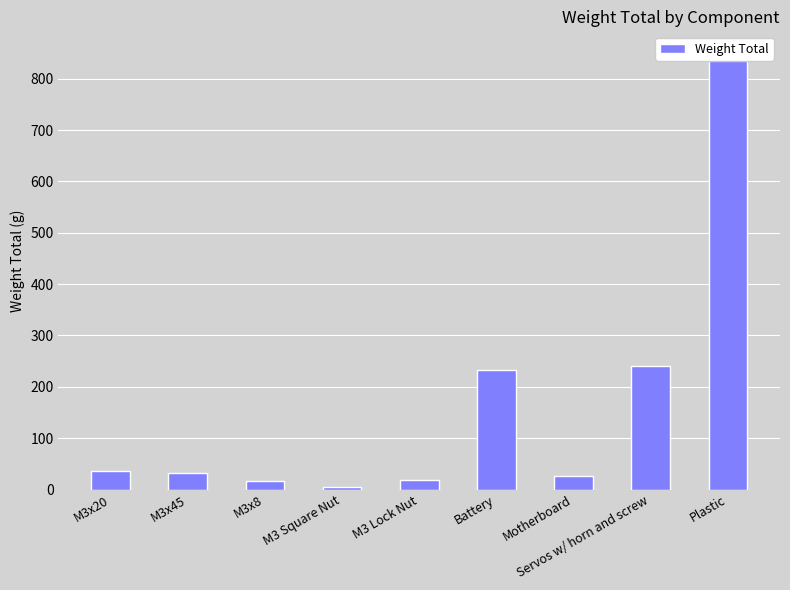

At which category does the chart reach its peak across all series?

Plastic